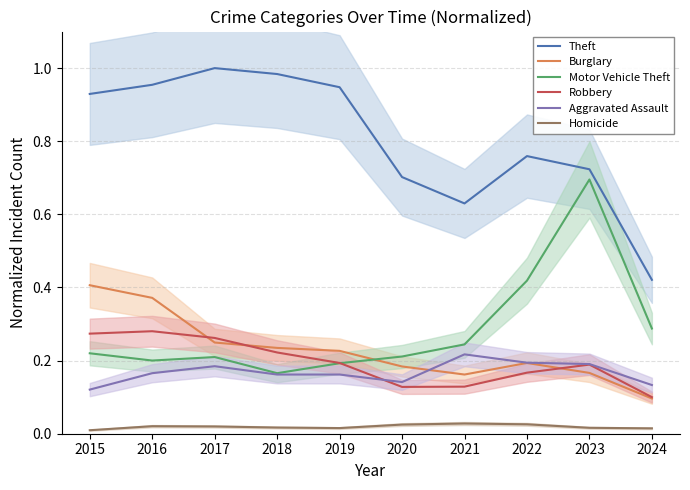

Reading left to right, what are all the values shown in this chart?

Theft: 2015=0.9	2016=1.0	2017=1.0	2018=1.0	2019=0.9	2020=0.7	2021=0.6	2022=0.8	2023=0.7	2024=0.4
Burglary: 2015=0.4	2016=0.4	2017=0.2	2018=0.2	2019=0.2	2020=0.2	2021=0.2	2022=0.2	2023=0.2	2024=0.1
Motor Vehicle Theft: 2015=0.2	2016=0.2	2017=0.2	2018=0.2	2019=0.2	2020=0.2	2021=0.2	2022=0.4	2023=0.7	2024=0.3
Robbery: 2015=0.3	2016=0.3	2017=0.3	2018=0.2	2019=0.2	2020=0.1	2021=0.1	2022=0.2	2023=0.2	2024=0.1
Aggravated Assault: 2015=0.1	2016=0.2	2017=0.2	2018=0.2	2019=0.2	2020=0.1	2021=0.2	2022=0.2	2023=0.2	2024=0.1
Homicide: 2015=0.0	2016=0.0	2017=0.0	2018=0.0	2019=0.0	2020=0.0	2021=0.0	2022=0.0	2023=0.0	2024=0.0